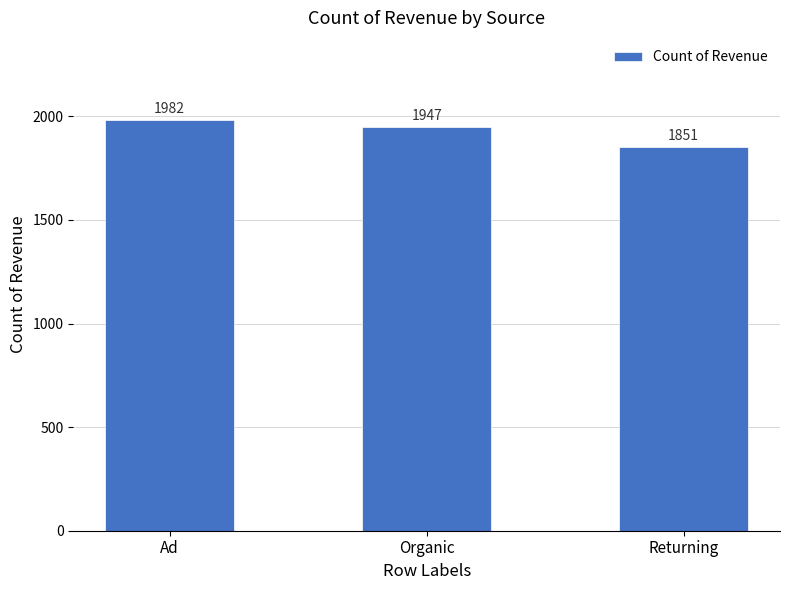

Rank the categories by value from highest to lowest.

Ad, Organic, Returning